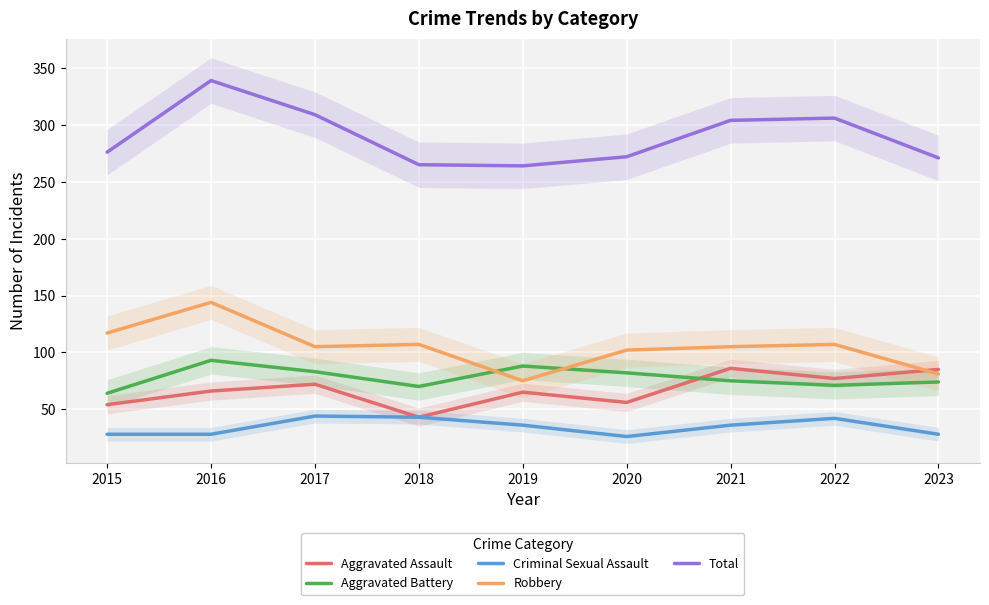

Is it true that Total equals 272 at 2020?

True